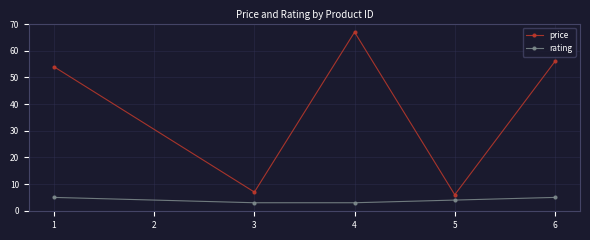

List the series in order of their peak value, lowest first.

rating, price